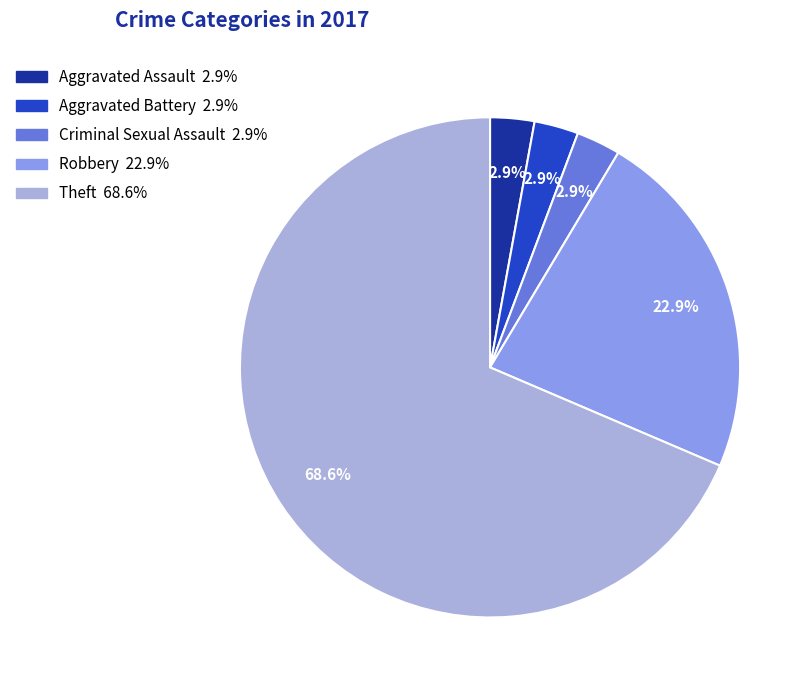

Count the number of slices in the pie.

5